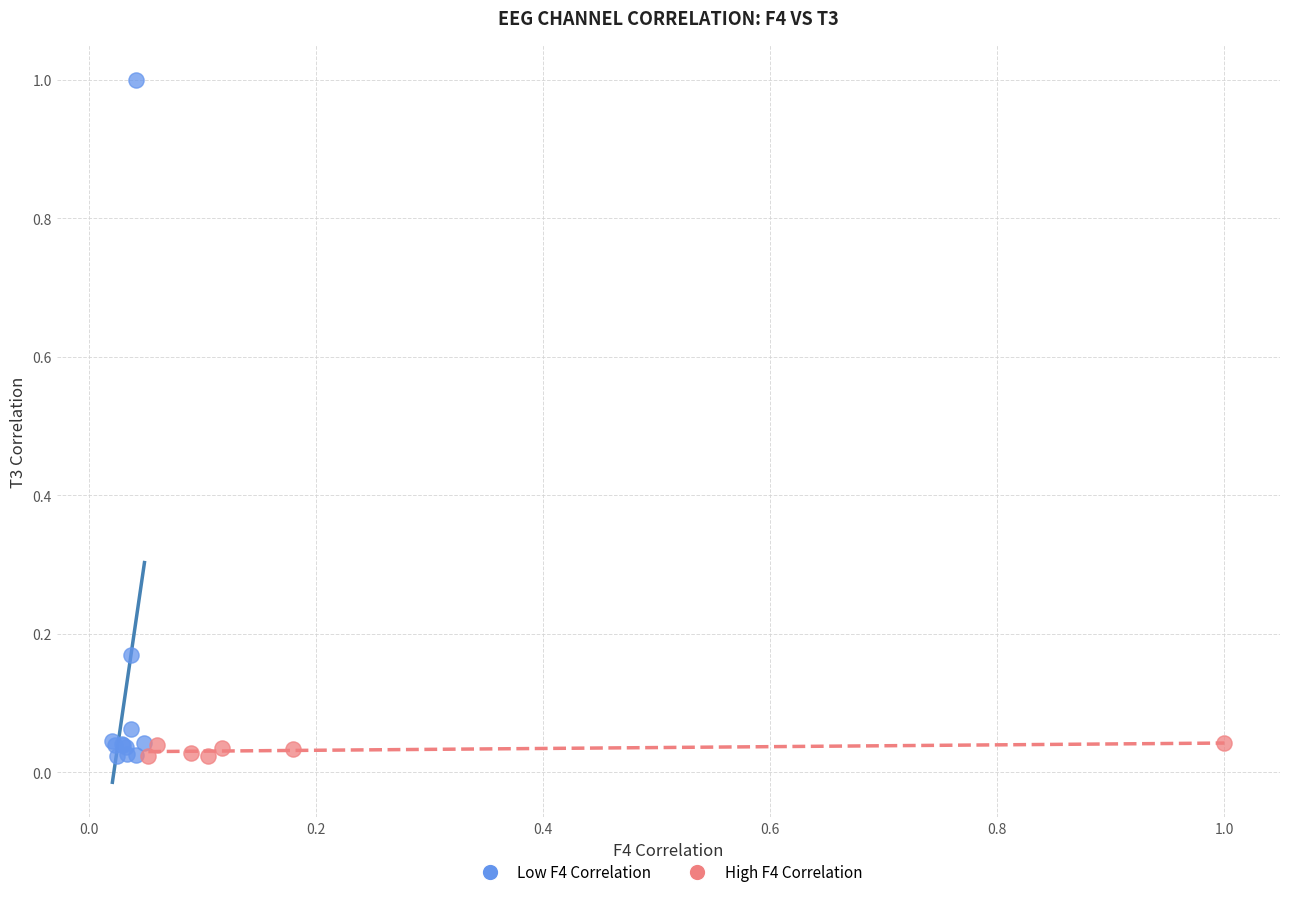

Which series reaches the maximum Y coordinate?

Low F4 Correlation